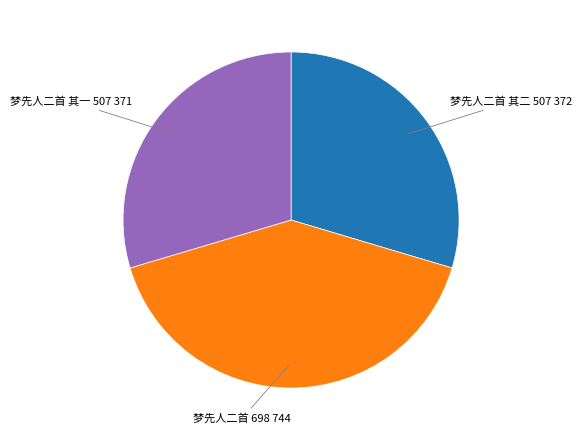

Is the sum of 梦先人二首 and 梦先人二首 其一 greater than half?

Yes